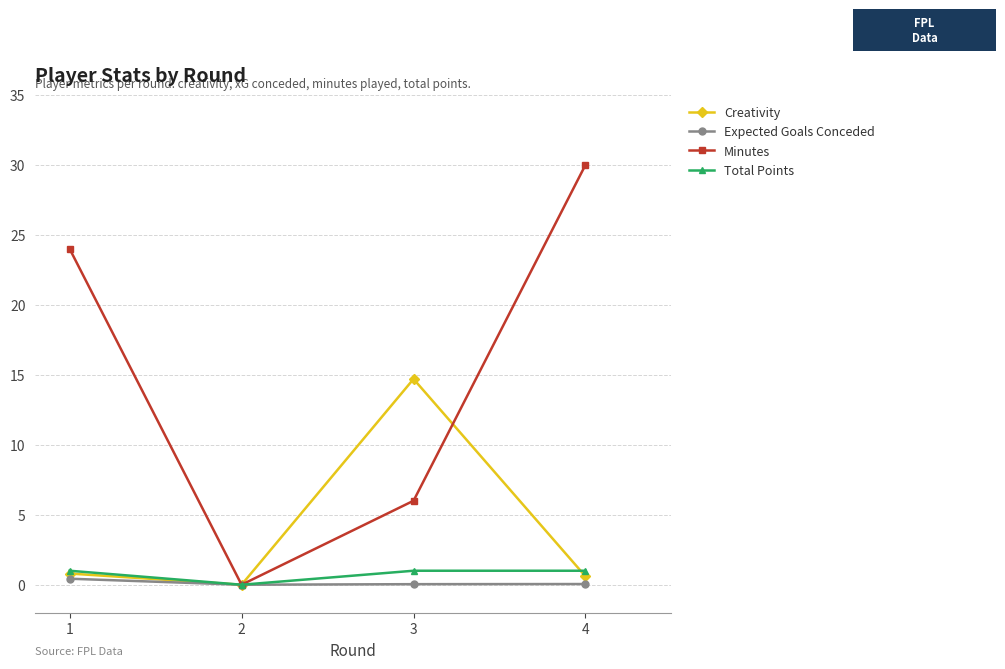

True or false: Expected Goals Conceded has a value of 0.1 at 4.

True